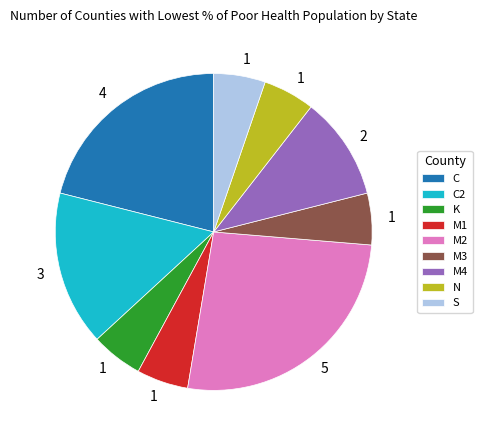

Which category has the biggest portion of the pie?

M2